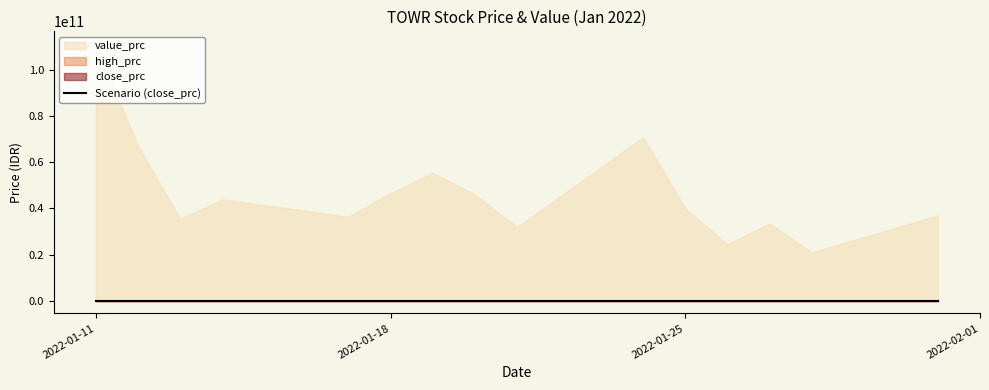

How many points are higher than both their immediate neighbors (excluding endpoints)?

4